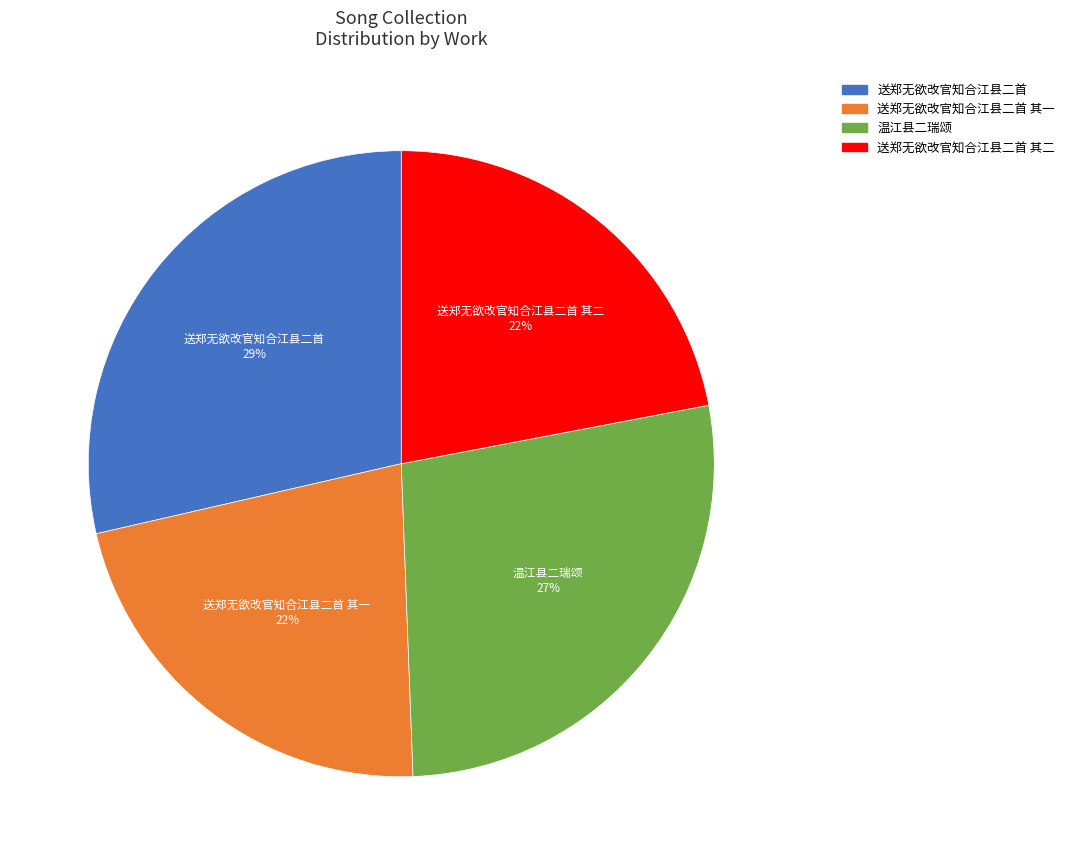

To the nearest percent, what is the difference between the largest and smallest slice percentages?

7%